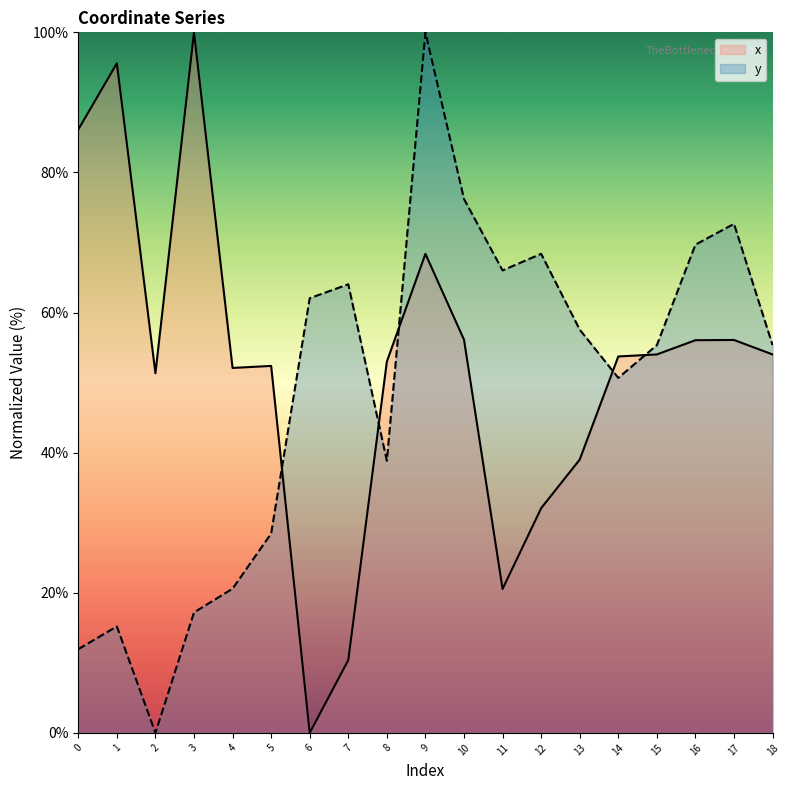

How many lines are shown in the chart?

2